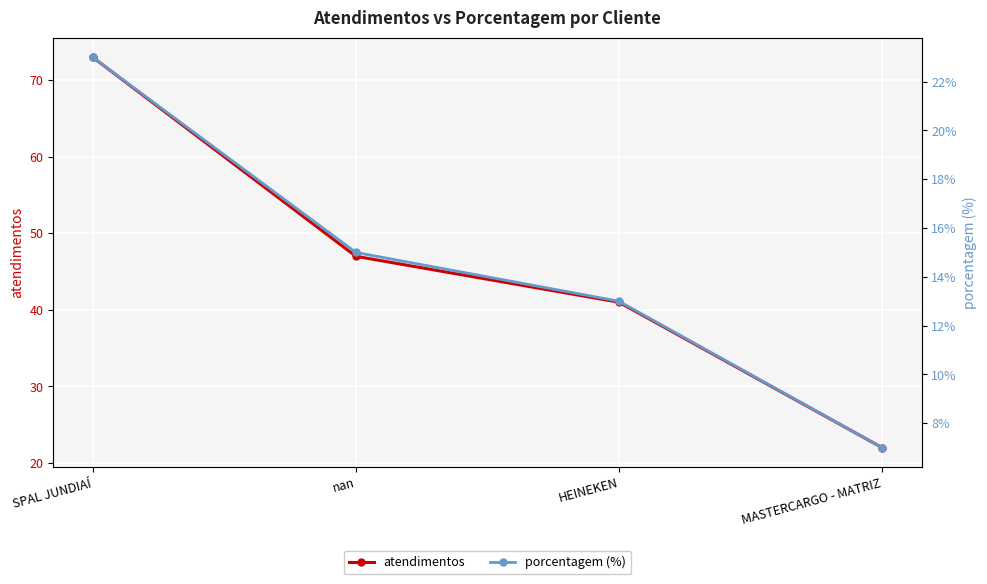

Which has a higher value, SPAL JUNDIAÍ or nan?

SPAL JUNDIAÍ